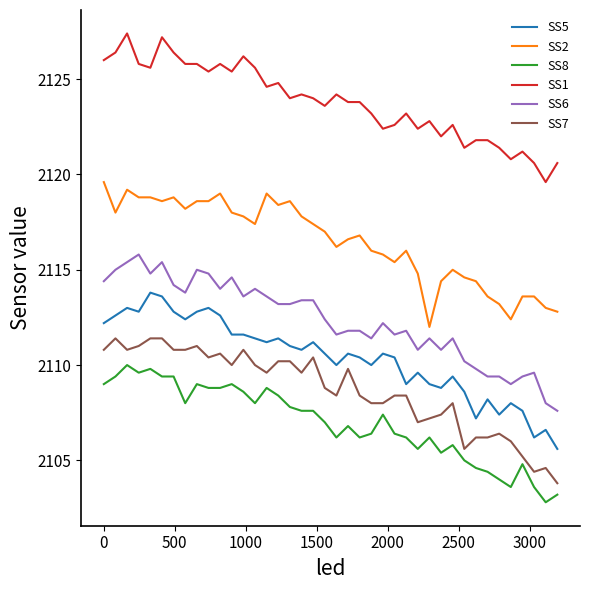

What is the average value of the SS6 series?

2112.3